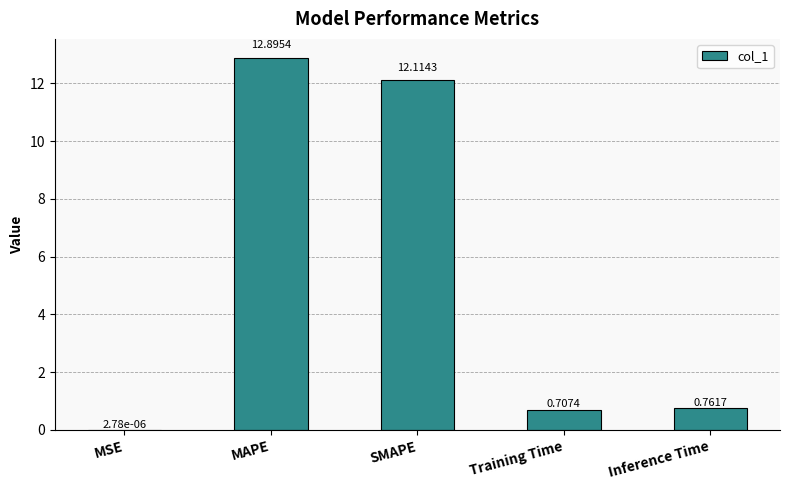

What is the sum of all values?

26.5